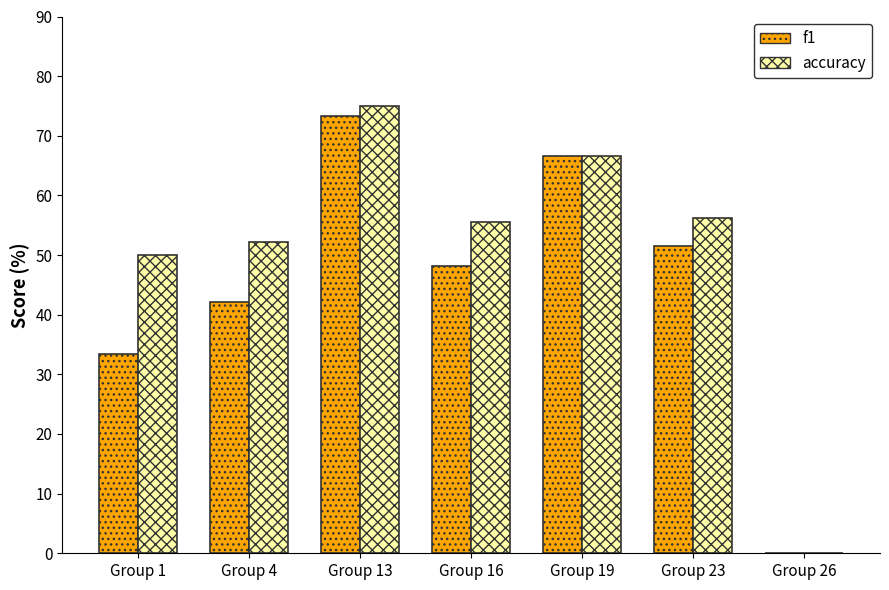

How many values in the f1 series exceed 48?

4